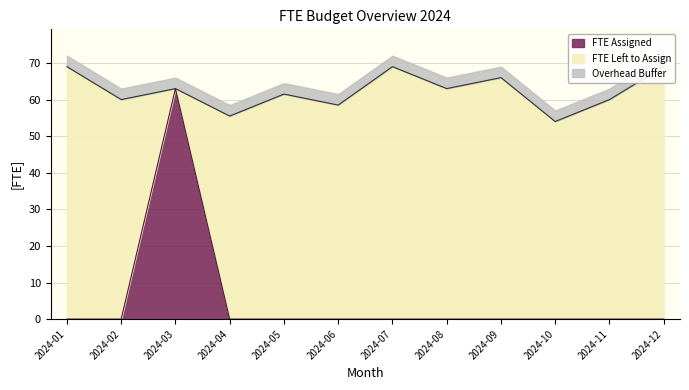

What is the sum of the values at 2024-09 and 2024-01?

135.0